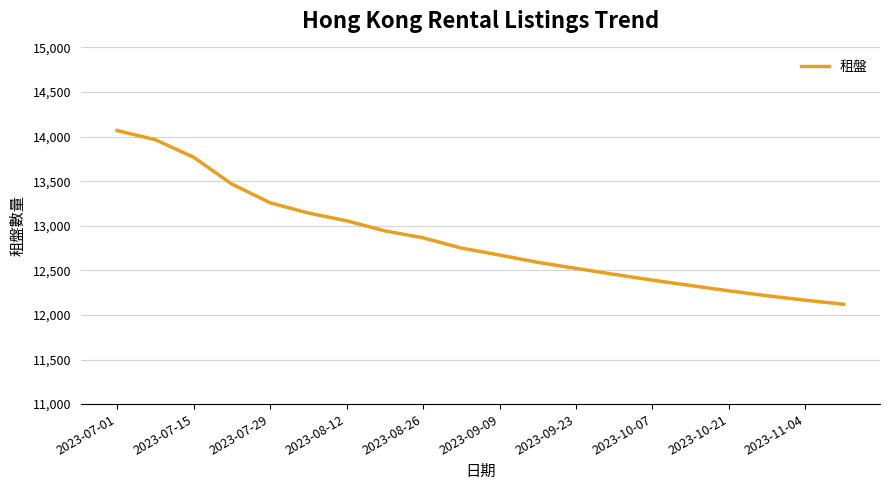

What is the average value?

12851